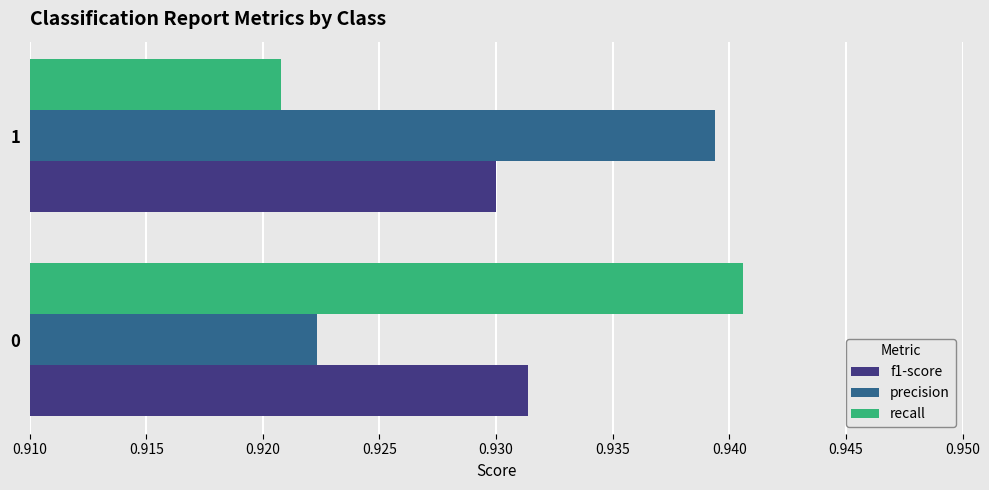

The f1-score series shows 1.4 at 0. True or false?

False